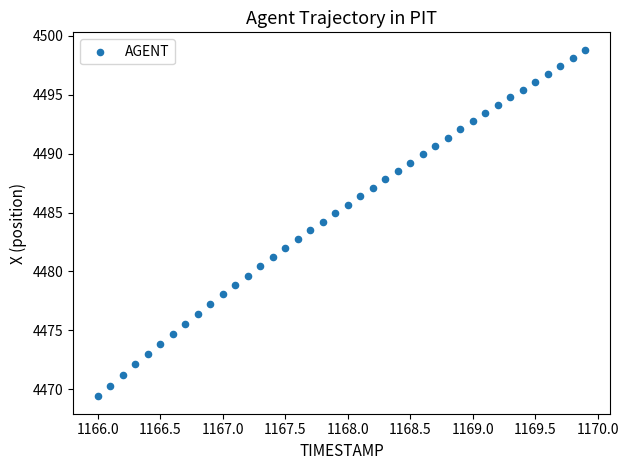

What is the range of X values (max minus min)?

3.9